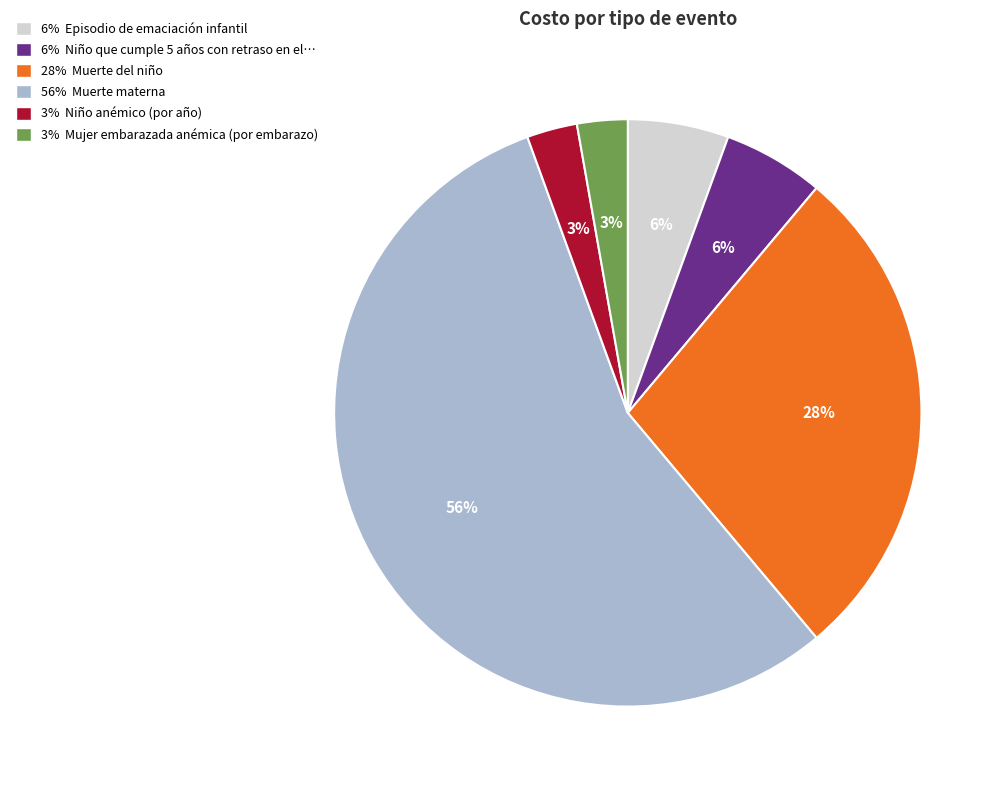

Does any single category account for the majority?

Yes